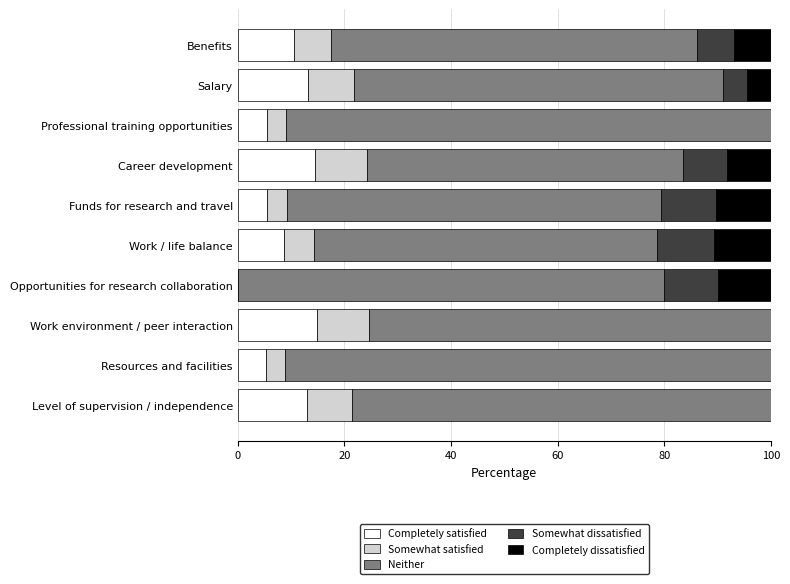

Is it true that Completely satisfied equals 5.3 at Resources and facilities?

True